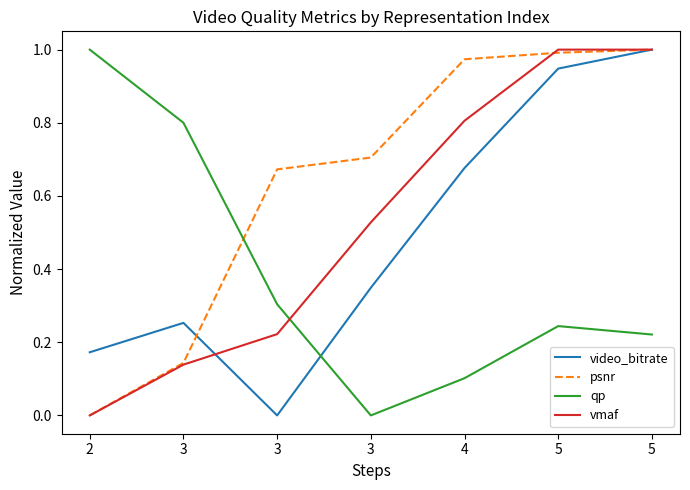

How many lines are shown in the chart?

4